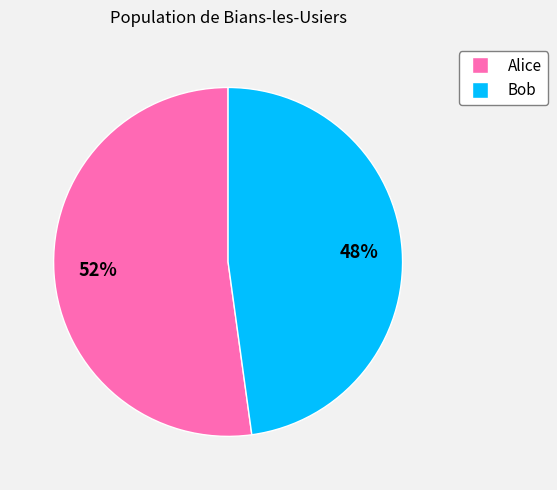

To the nearest percent, what percentage of the pie is Bob?

48%